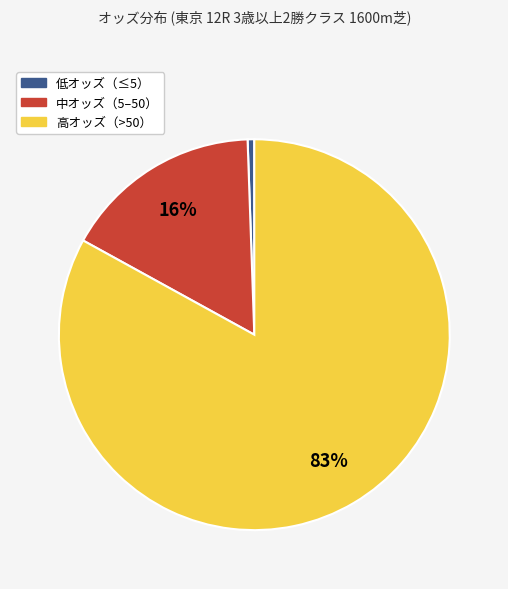

Count the number of slices in the pie.

3